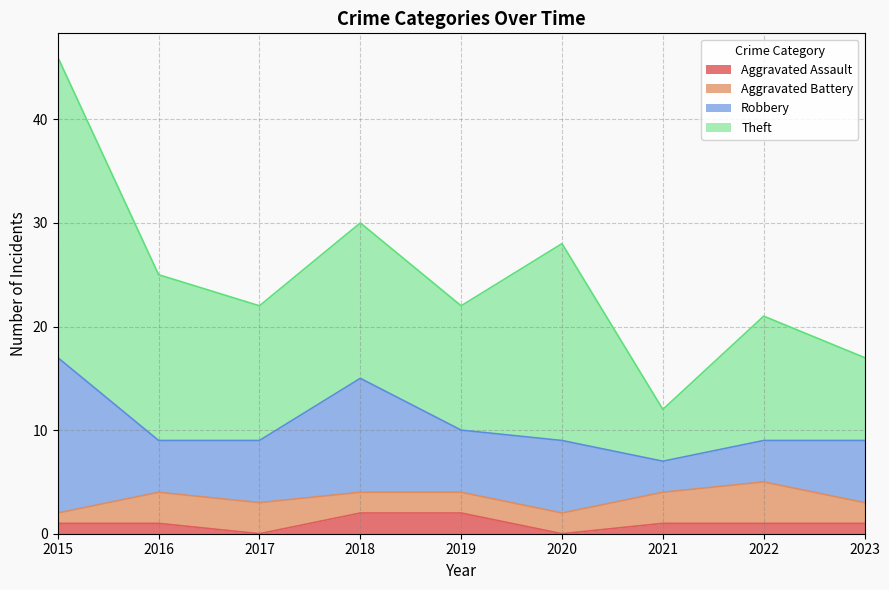

How many data points in Aggravated Battery are less than 2?

1